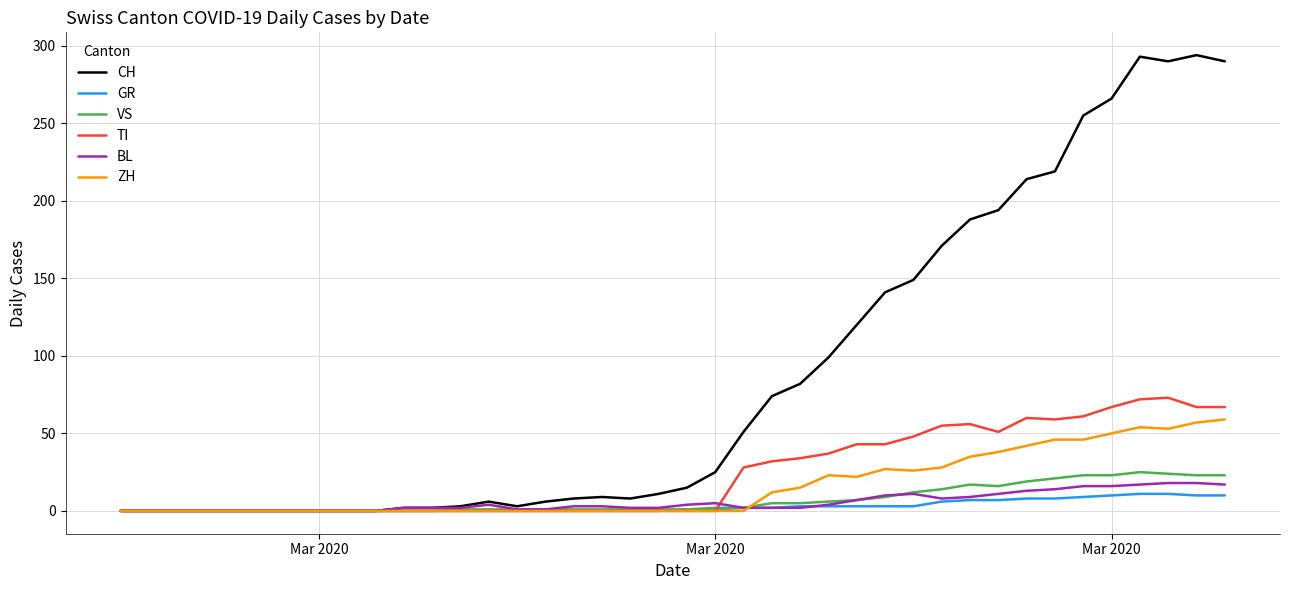

What is the greatest value displayed?

294